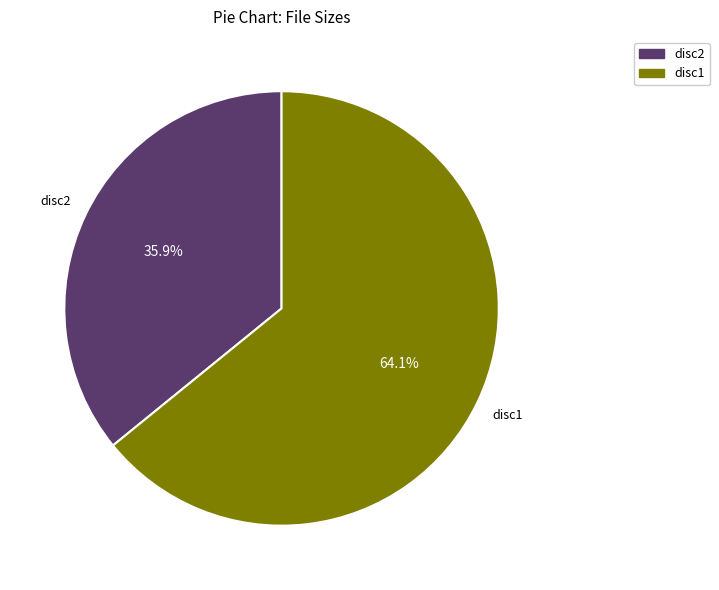

Is there any slice that represents more than half of the pie?

Yes